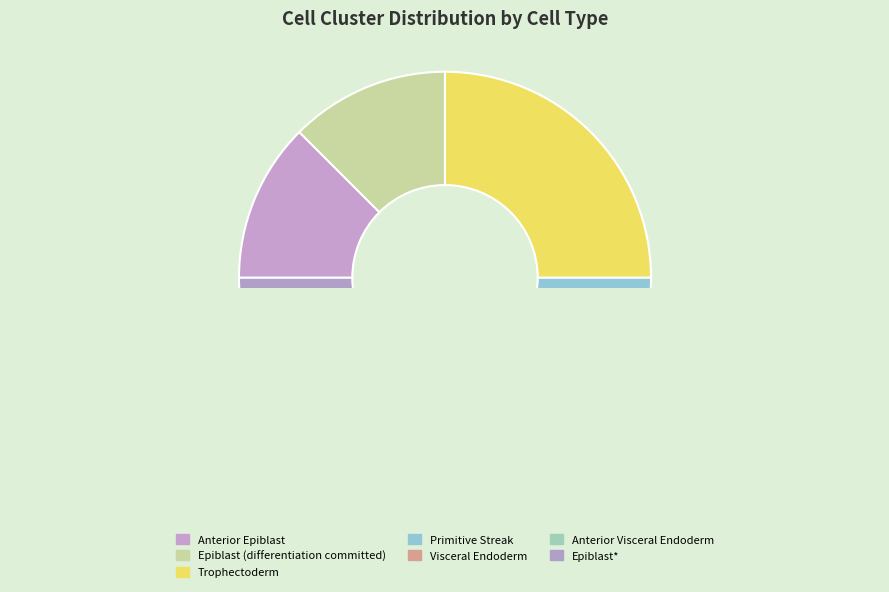

Which slice is the largest?

Trophectoderm